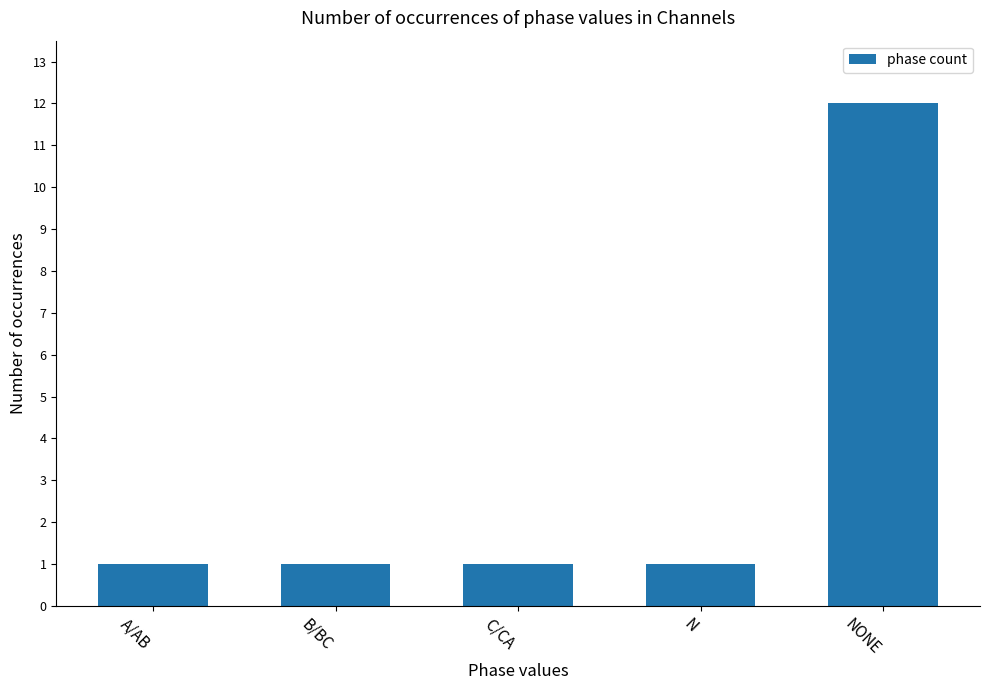

Which category has the highest value across all series?

NONE